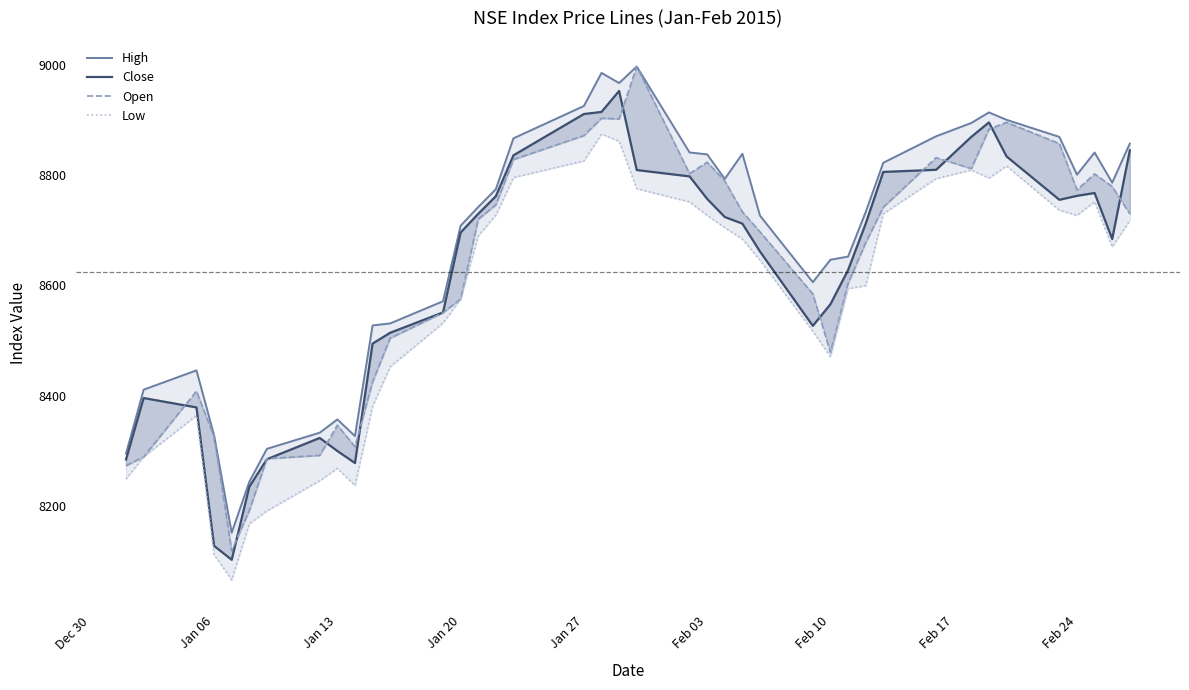

What is the smallest value displayed?

8065.4